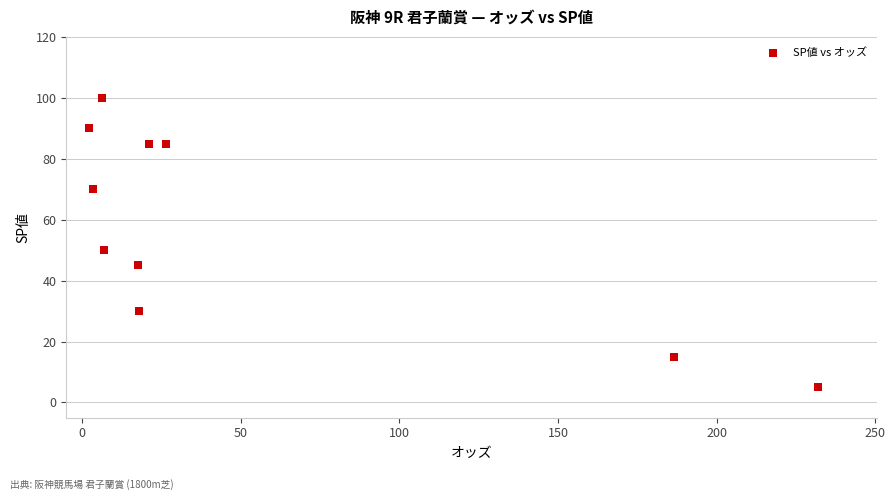

What is the average Y value?

58